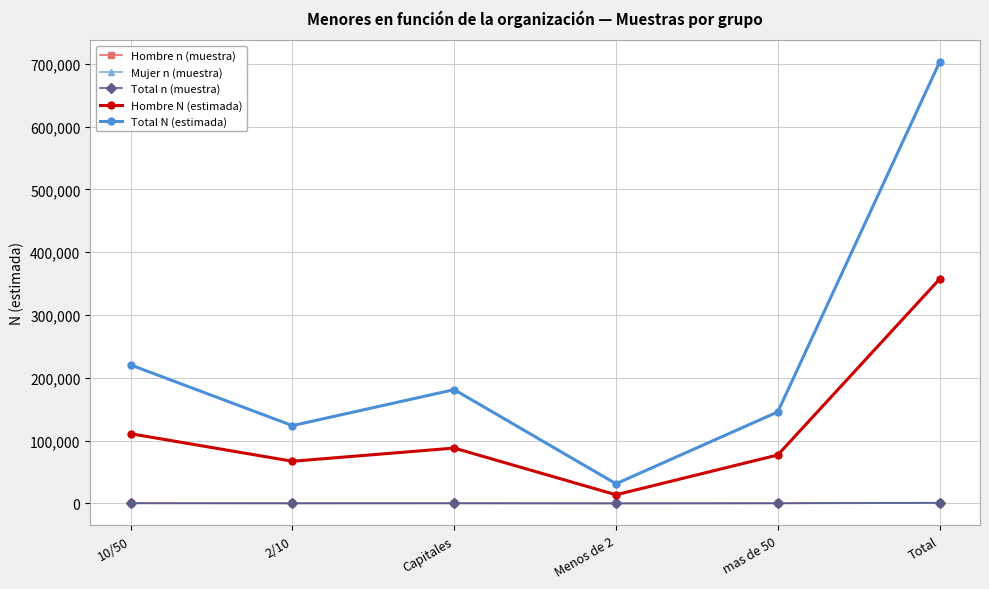

What is the maximum value shown in the chart?

702619